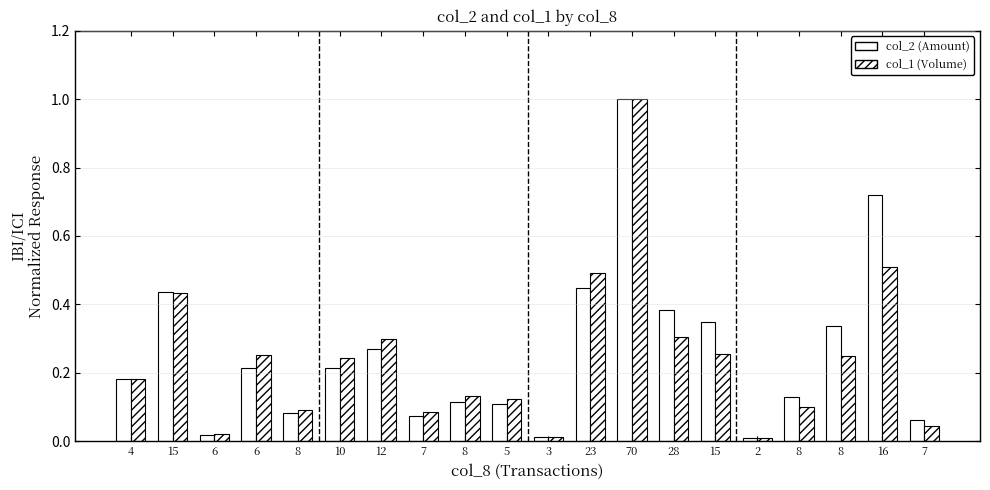

Between 5 and 6, which is larger?

6